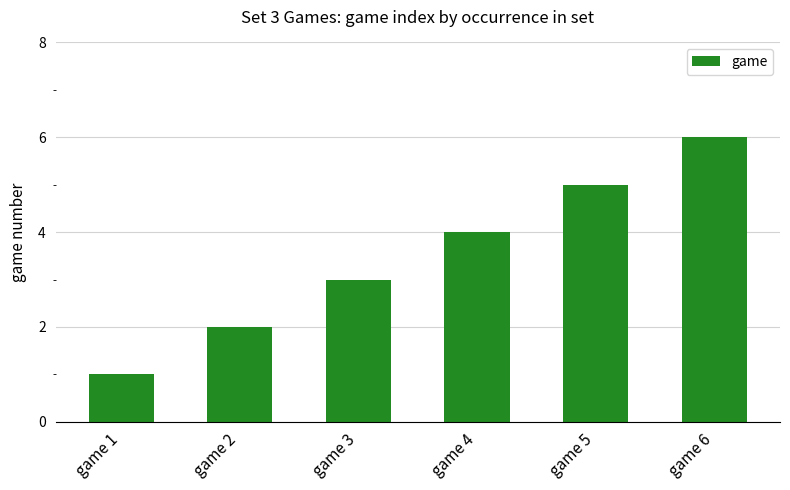

How many data points does each series have?

6